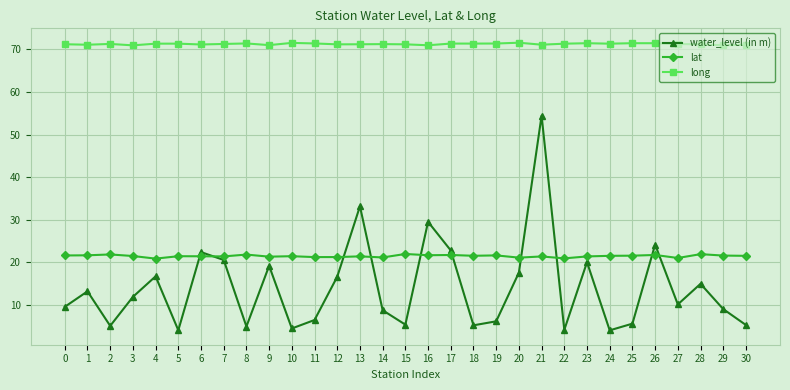

At which category is the sum across all series the highest?

21